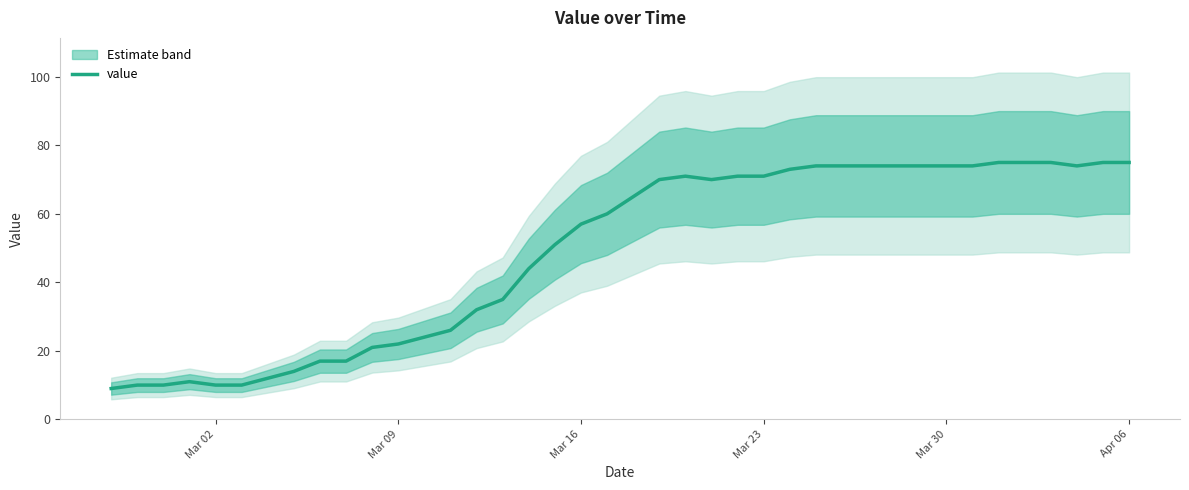

What is the highest value of the value series?

75